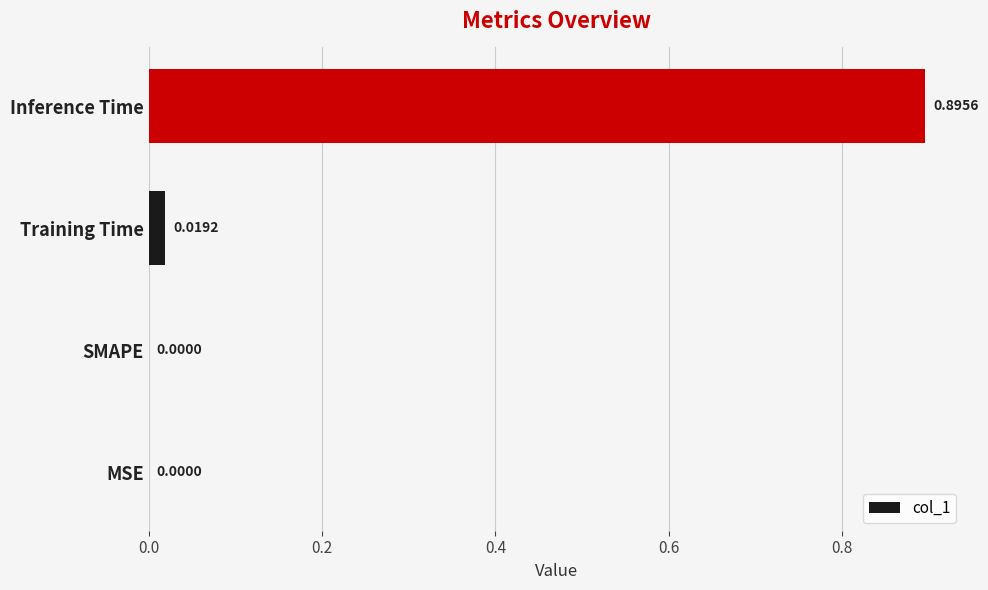

What is the maximum value shown in the chart?

0.9